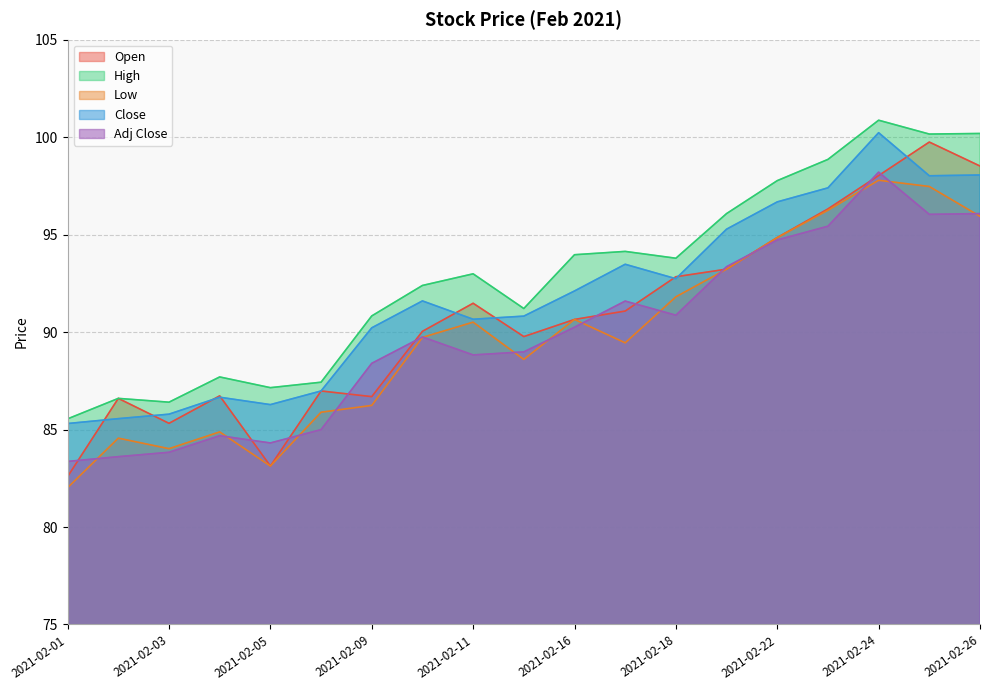

What is the lowest value of the Adj Close series?

83.4